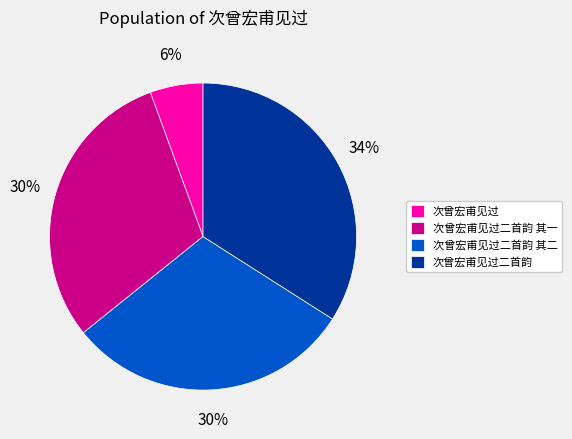

Which slice is the largest?

次曾宏甫见过二首韵